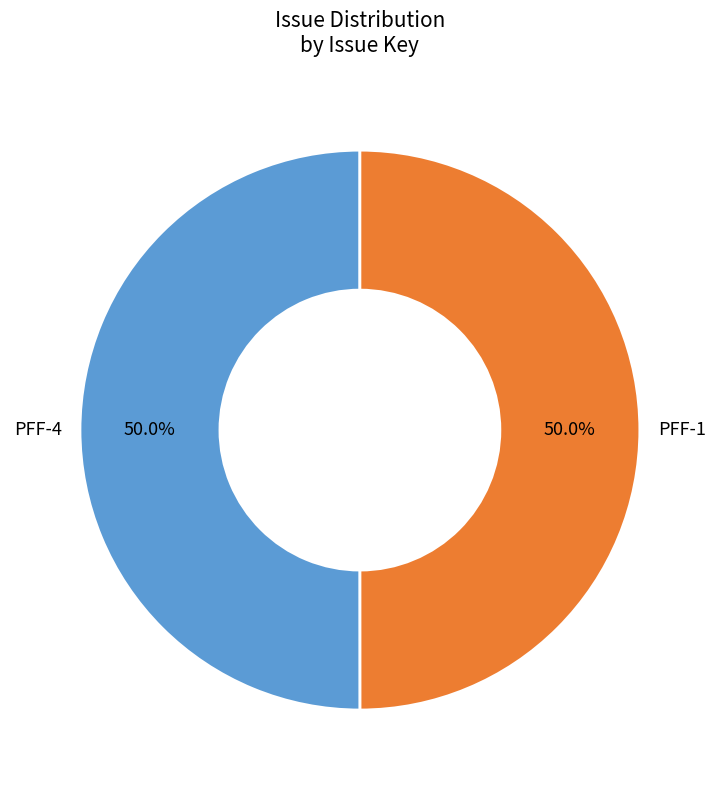

Count the number of slices in the pie.

2